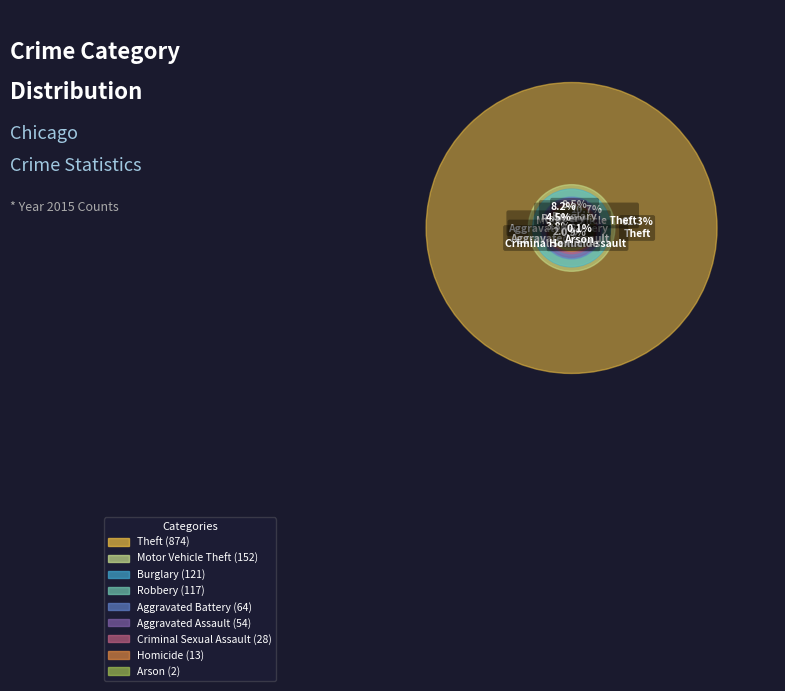

Which slice is the smallest?

Arson